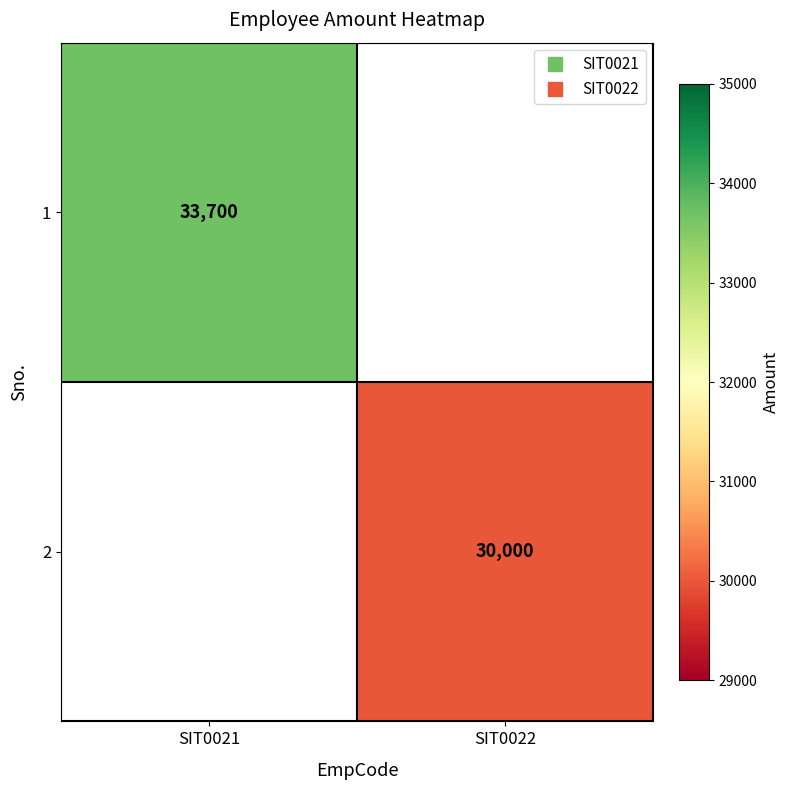

List the series in order of their overall mean, highest first.

1, 2